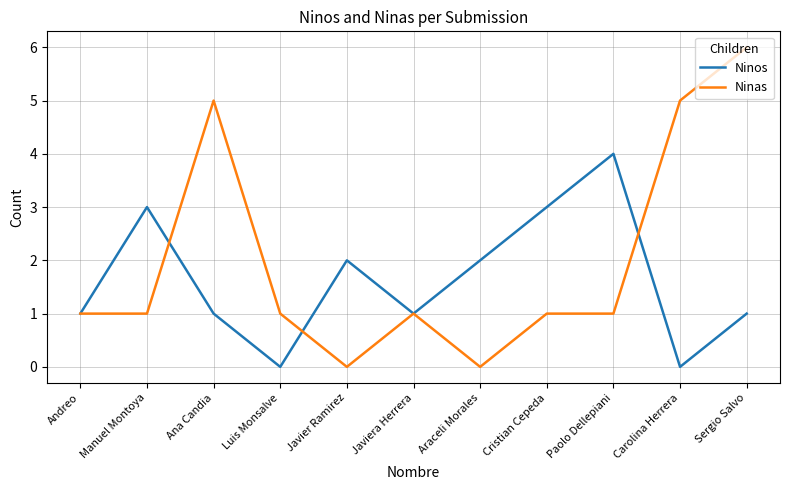

True or false: Ninas and Ninos cross at least once.

True